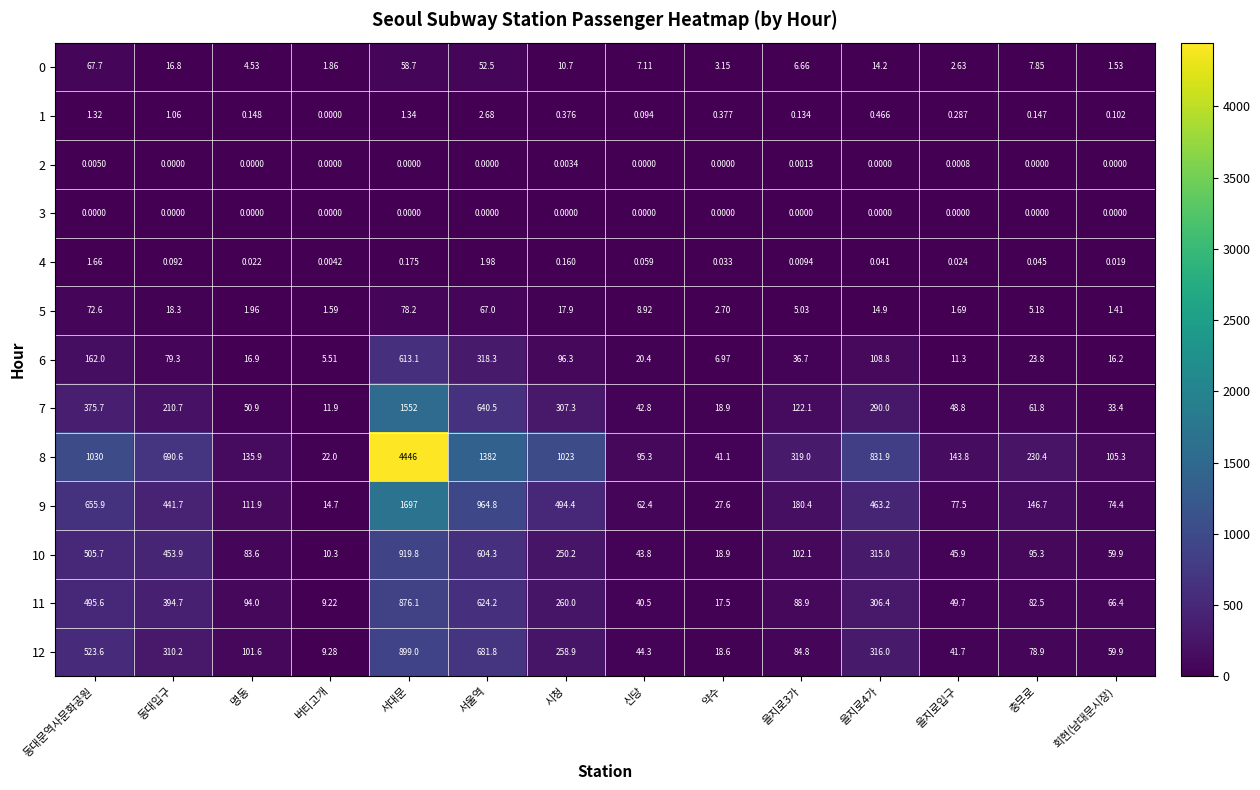

At which category is the sum across all series the highest?

서대문